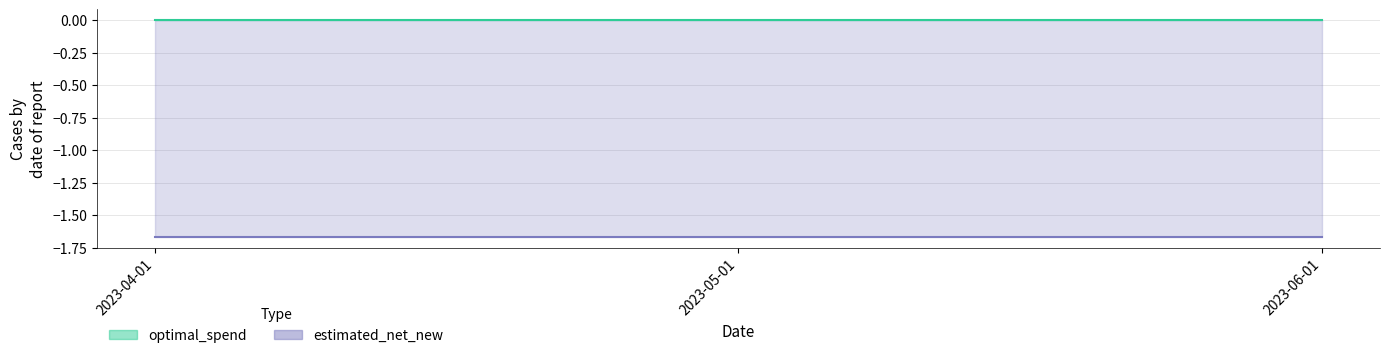

At which label is optimal_spend closest to 0?

2023-04-01